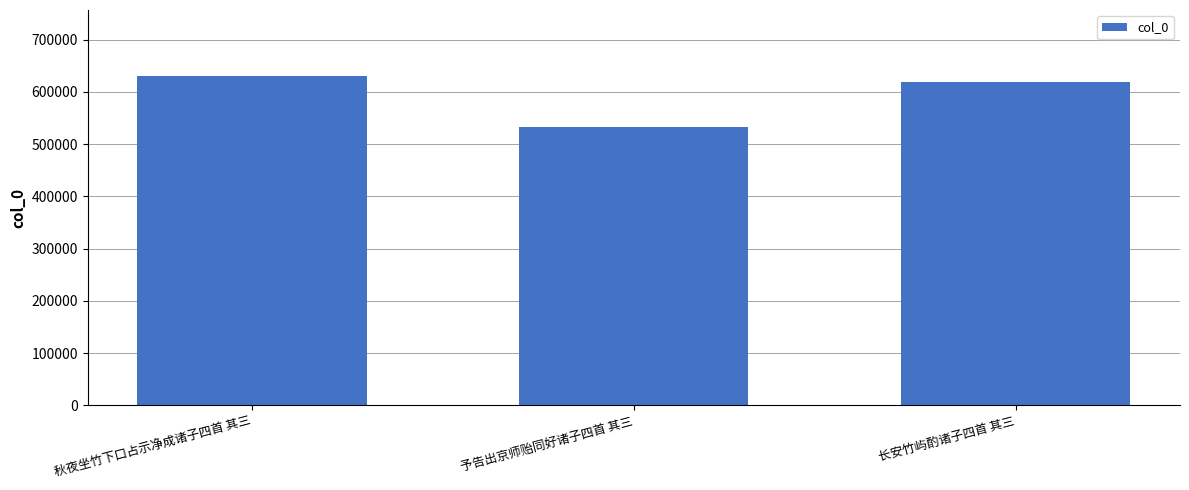

Rank the categories by value from lowest to highest.

予告出京师贻同好诸子四首 其三, 长安竹屿酌诸子四首 其三, 秋夜坐竹下口占示净成诸子四首 其三